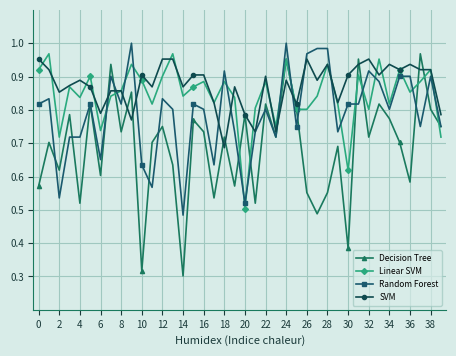

Which series has the widest spread of values?

Decision Tree